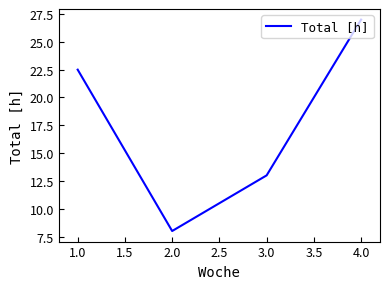

True or false: the data has more than 0 interior local peaks.

False